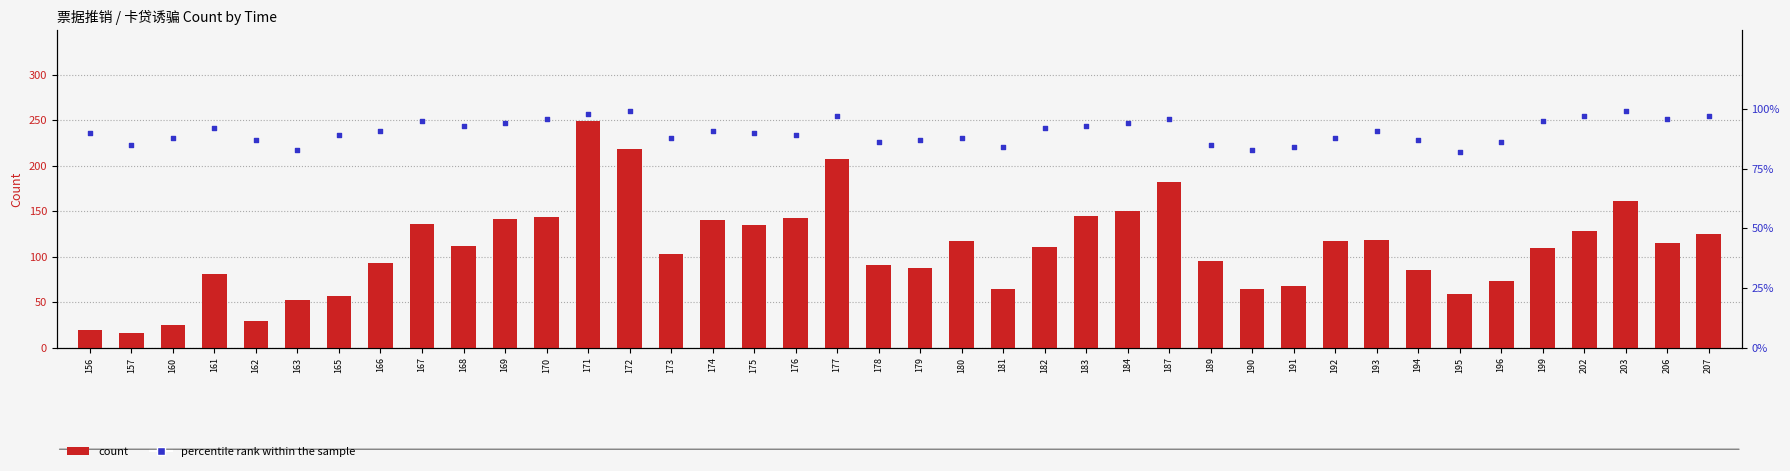

What are all the series names shown in the legend?

count, percentile rank within the sample